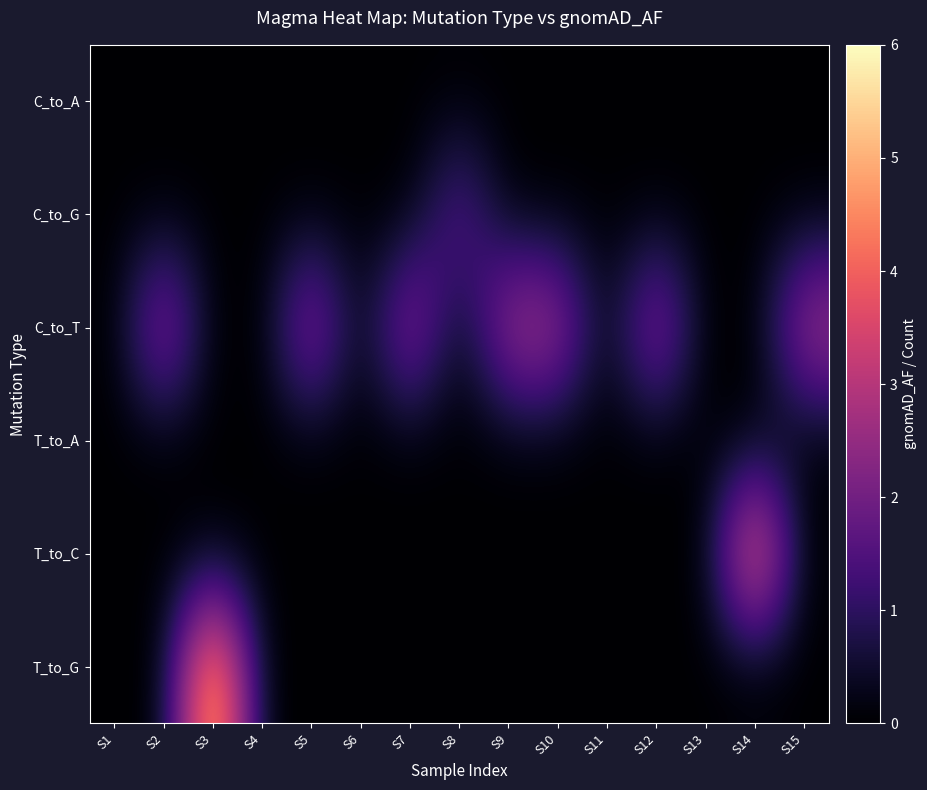

What is the difference between the highest and lowest values at S14?

5